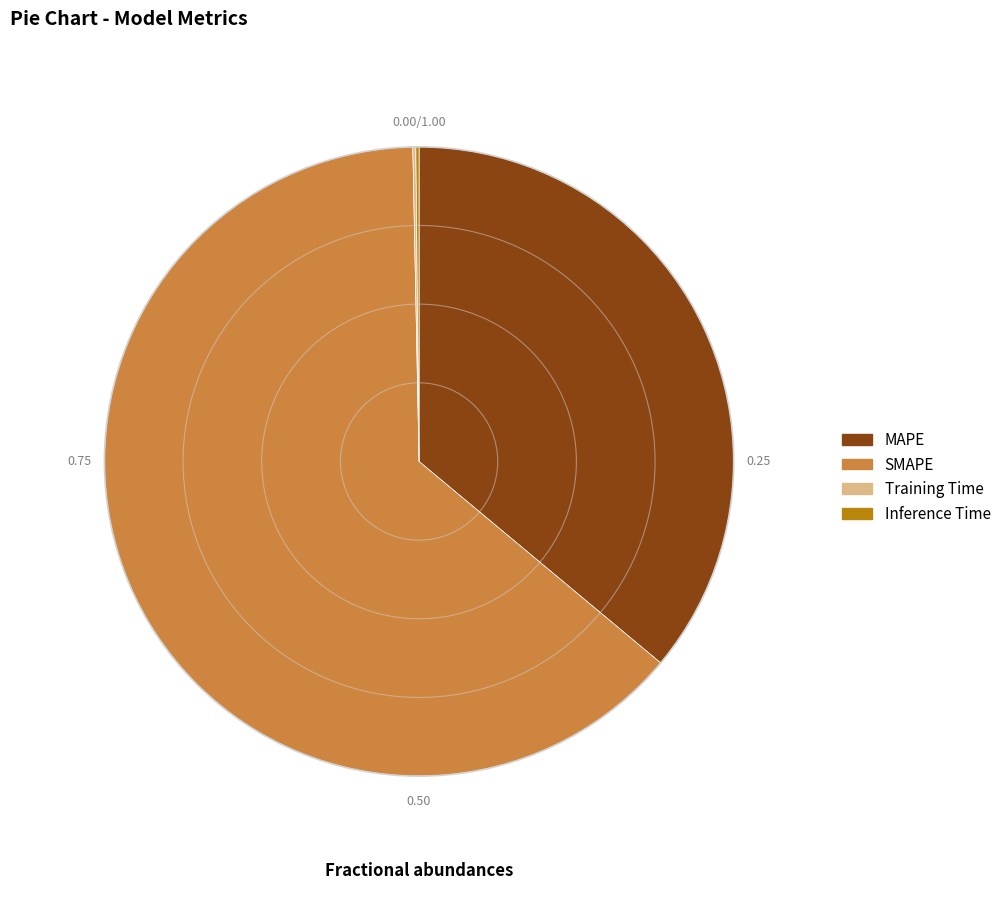

What is the largest slice in the pie chart?

SMAPE